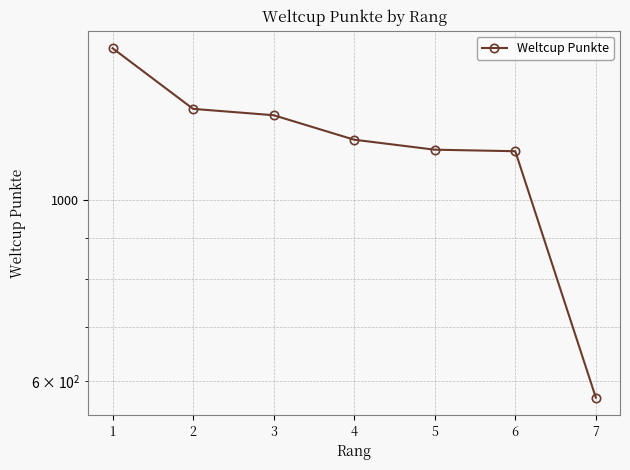

What value does the data have at 2?

1295